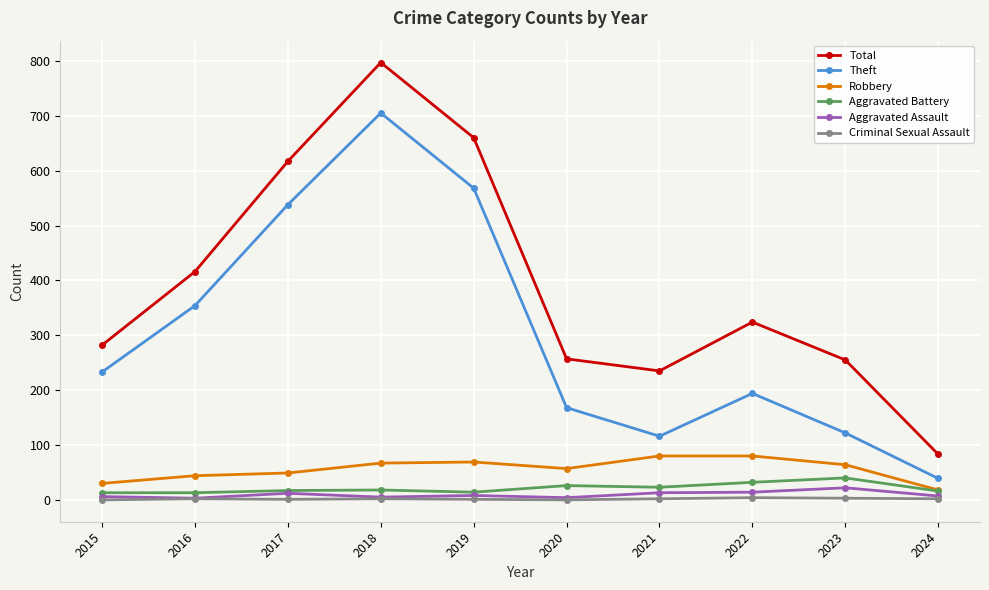

True or false: Criminal Sexual Assault has a value of 4 at 2022.

True